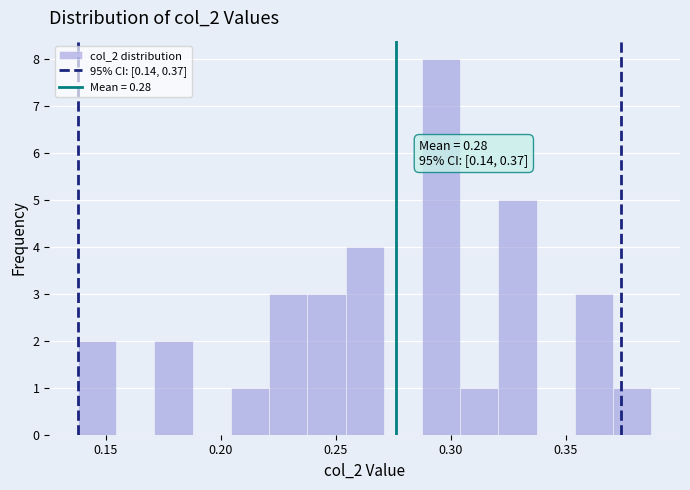

Around what value on the x-axis is the tallest bar? Give the approximate position of its centre, as read against the axis.

0.295